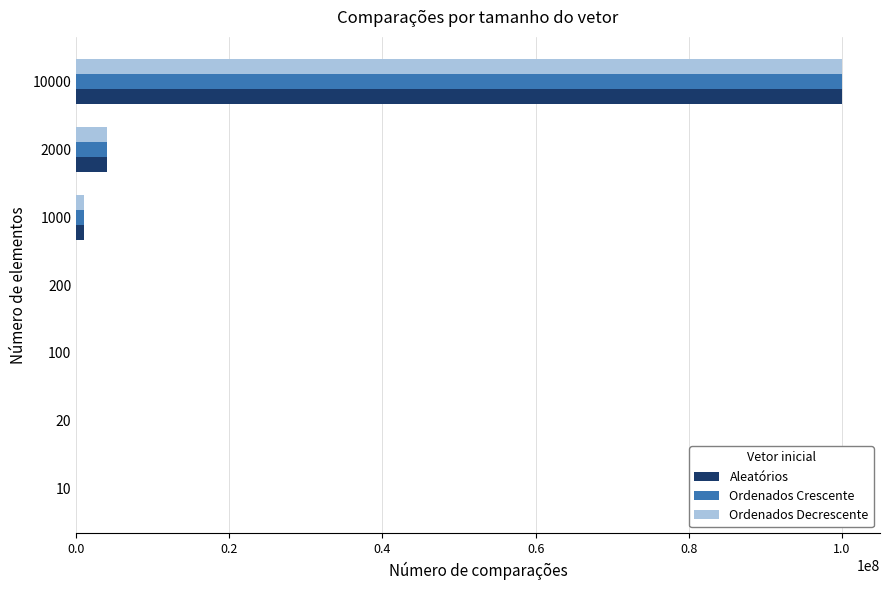

The value of Ordenados Crescente at 2000 is 3996001. True or false?

True